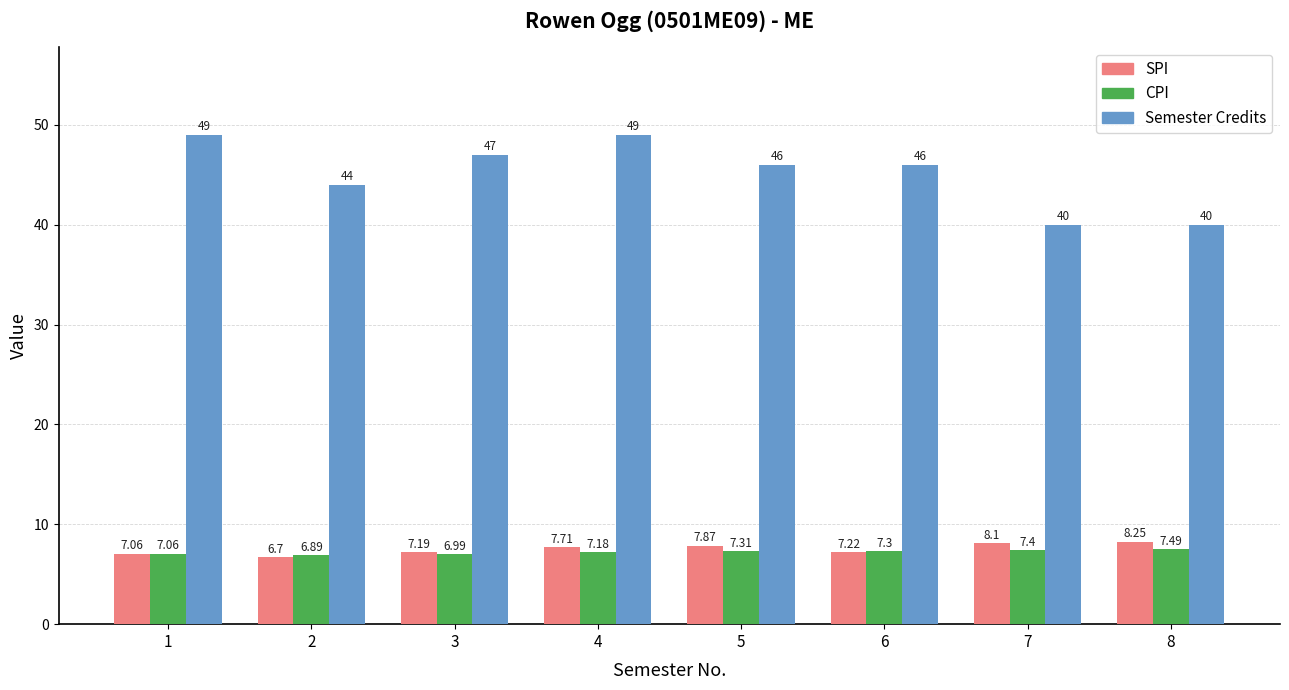

At which label does SPI reach its peak?

8